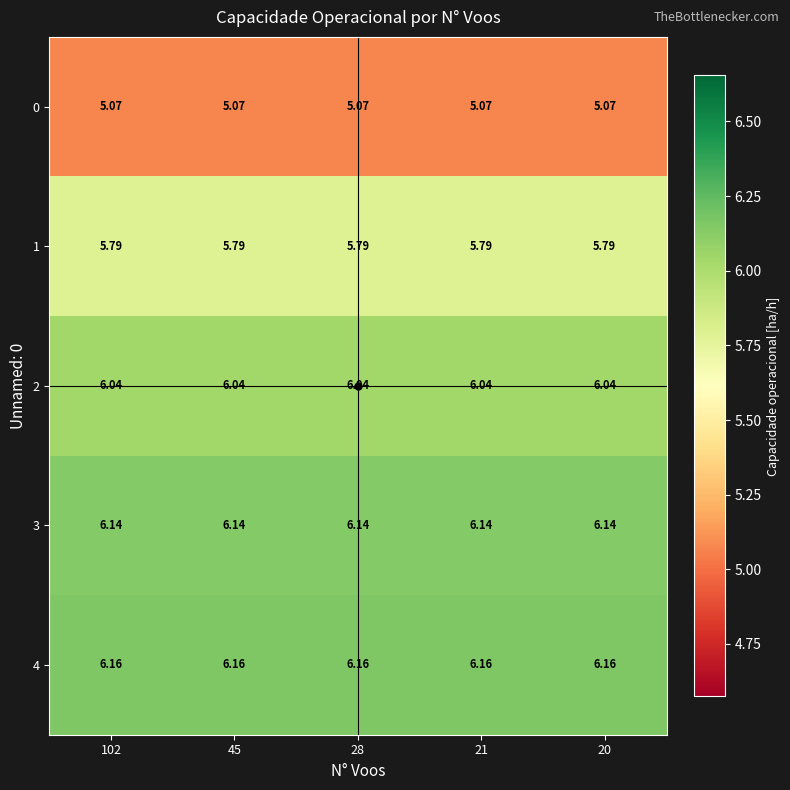

Is the value of 1 at 28 greater than the value of 3 at 28?

No